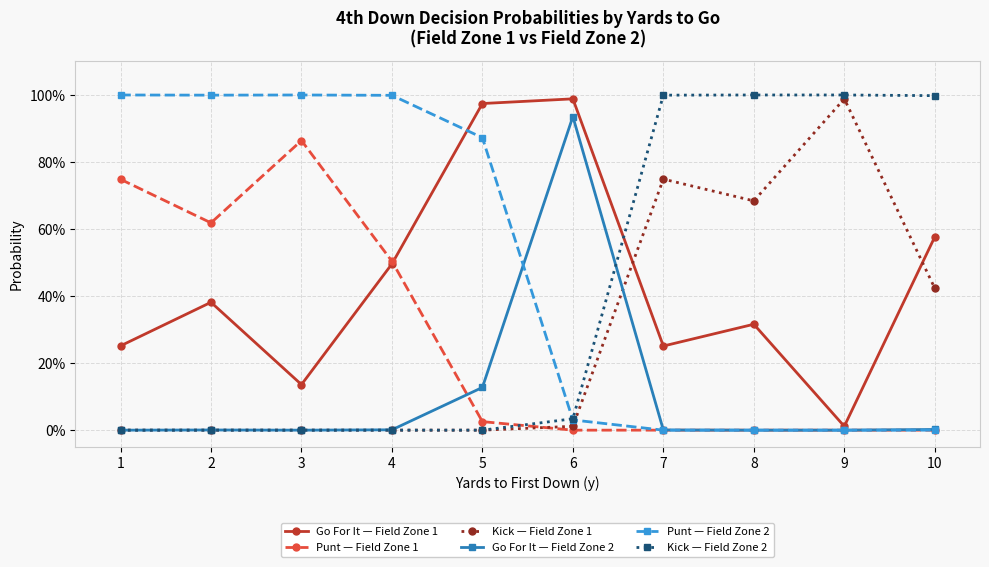

Which series ends up on top after the final intersection of Punt — Field Zone 1 and Kick — Field Zone 2?

Kick — Field Zone 2